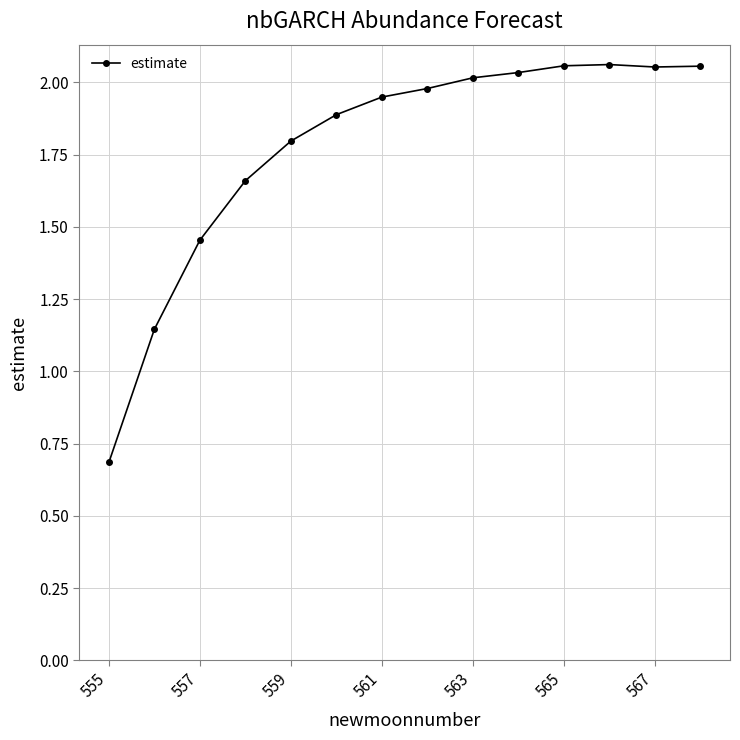

What is the difference between the maximum and second lowest values?

0.9